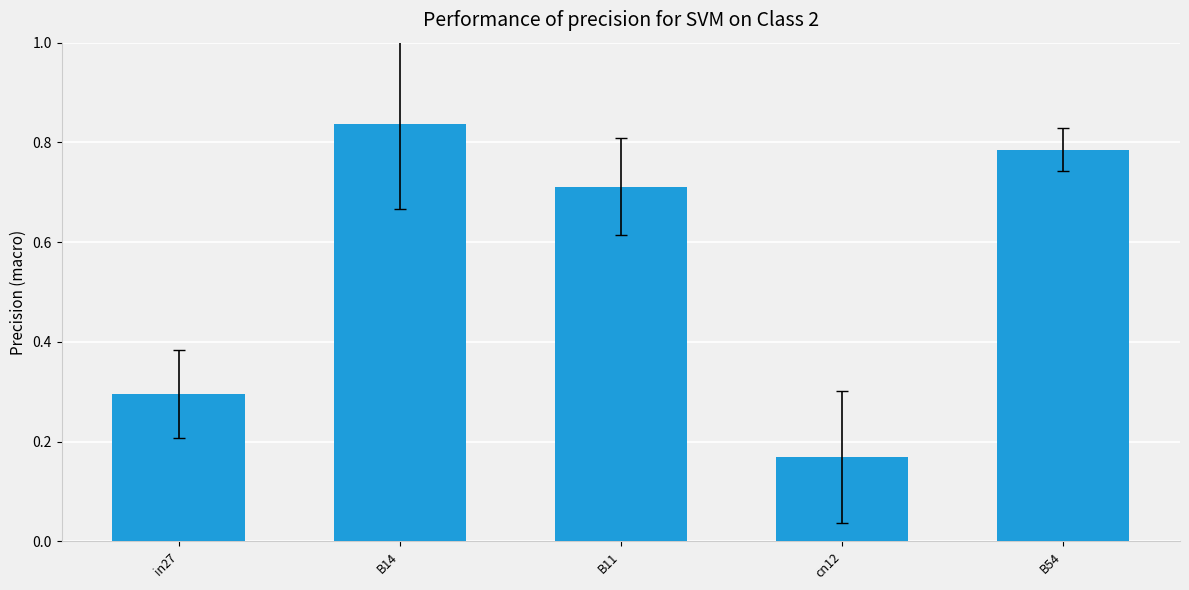

Rank the categories by value from highest to lowest.

B14, B54, B11, in27, cn12